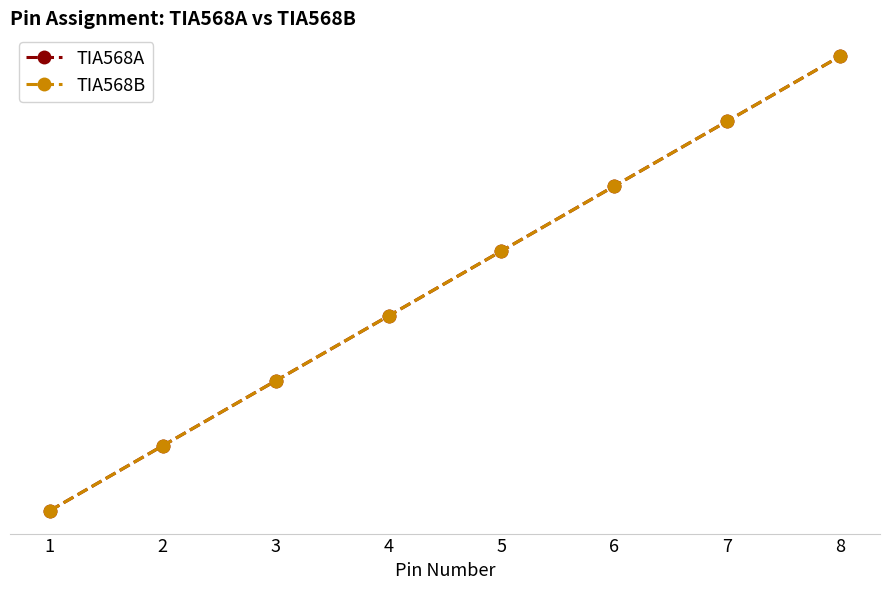

Is this an area chart (filled region under the line)?

No